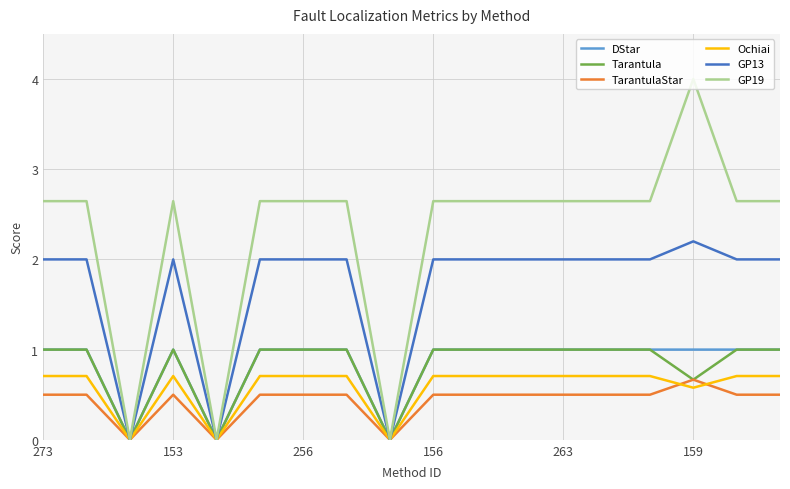

Which series has the largest total across all categories?

GP19